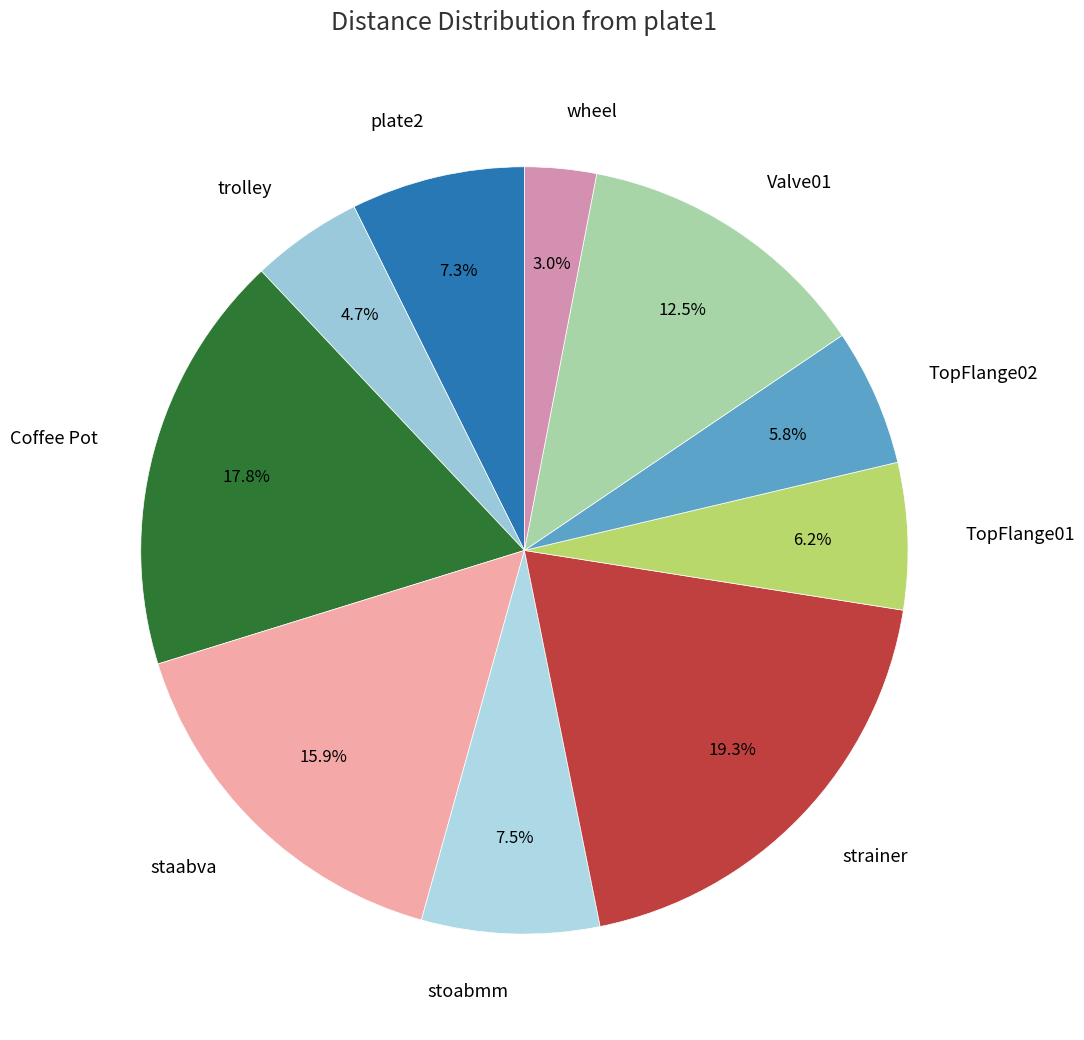

What is the smallest slice in the pie chart?

wheel